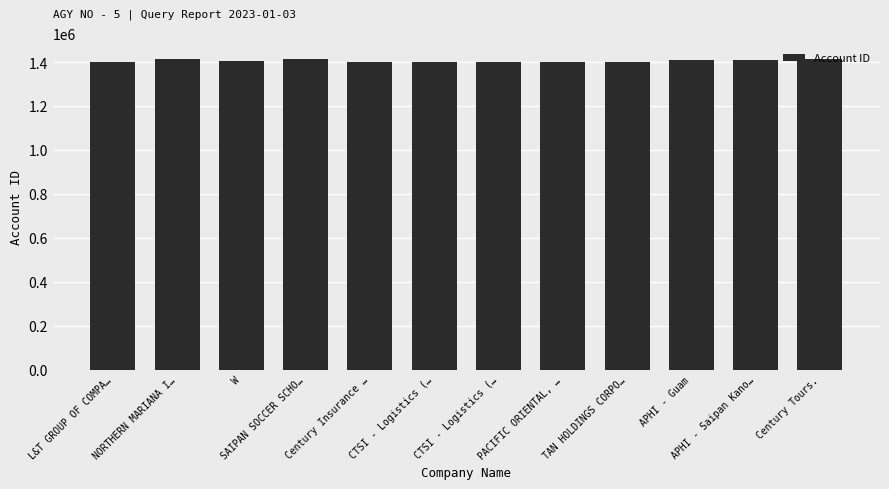

How many series are shown in this chart?

1